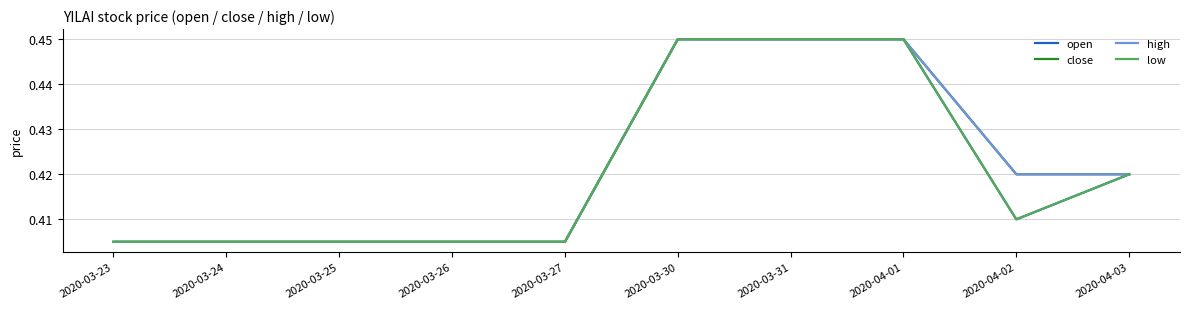

What is the label of the 9th point from the right?

2020-03-24